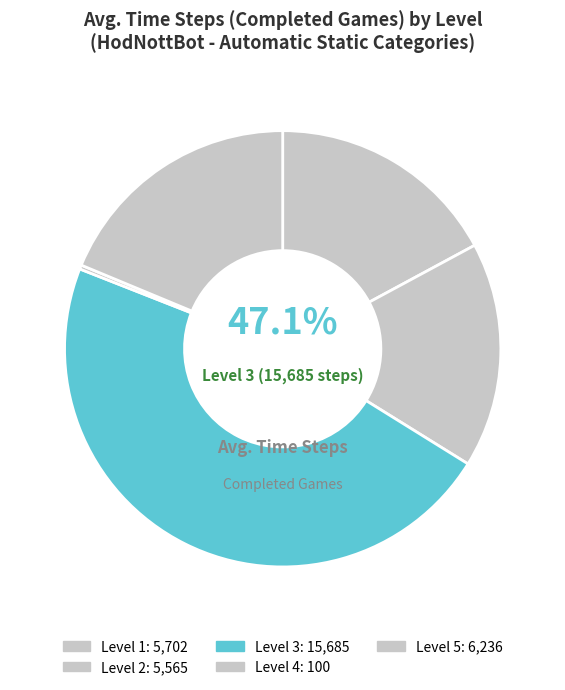

What is the smallest slice in the pie chart?

Level 4